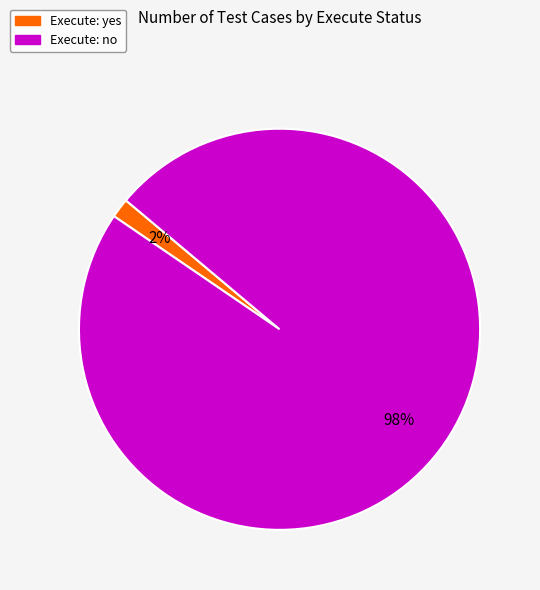

Is there any slice that represents more than half of the pie?

Yes